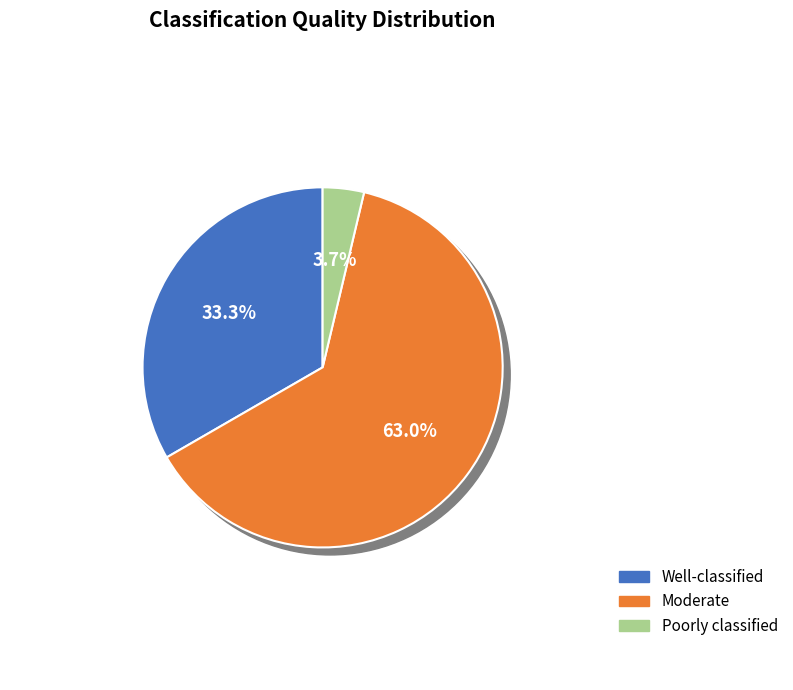

How much of the chart is everything except Poorly classified?

96.3%